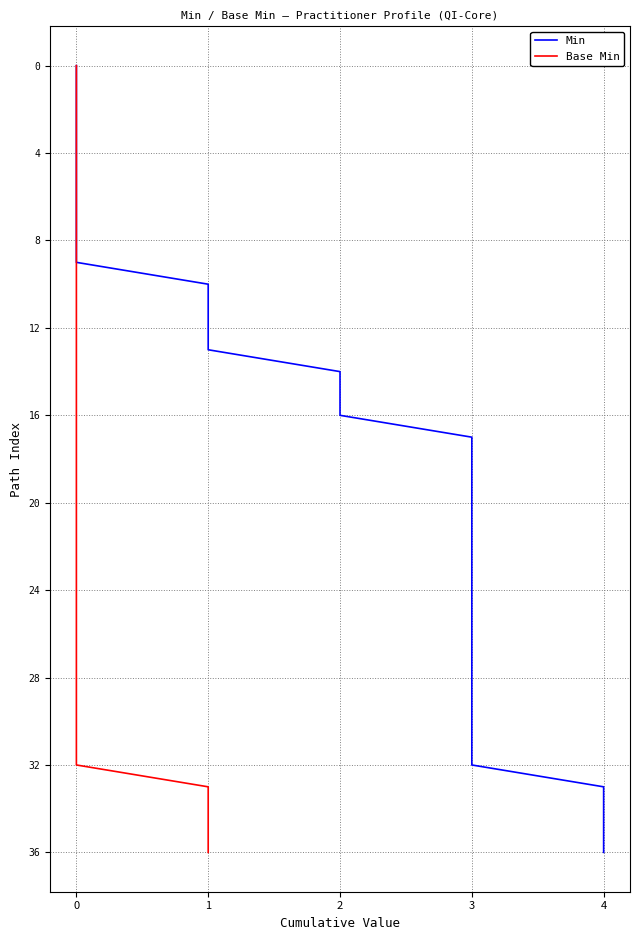

Which series has the largest total across all categories?

Min